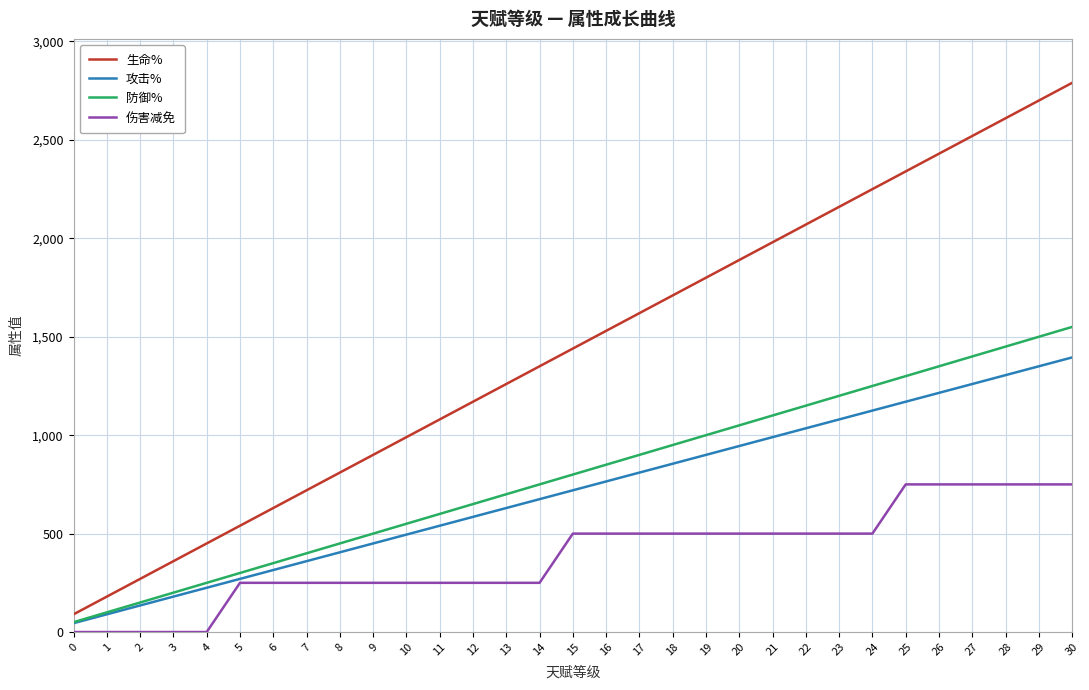

What is the spread (max minus min) of values at 4?

450